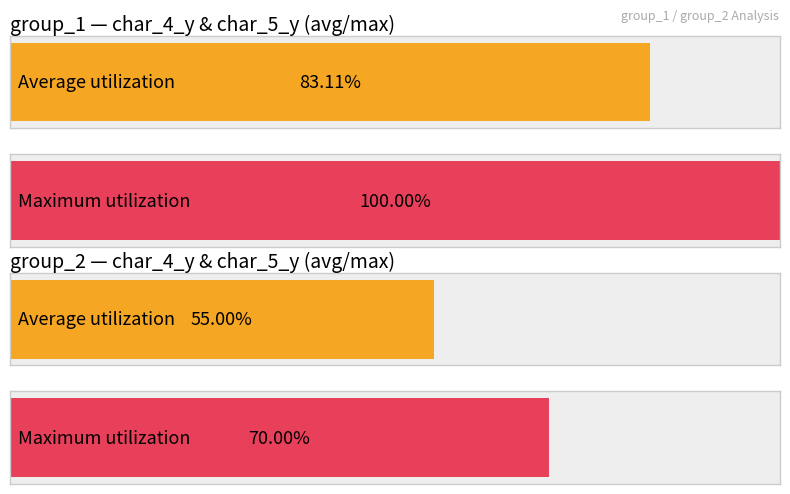

Rank the series by their average value, from lowest to highest.

Average utilization, Maximum utilization